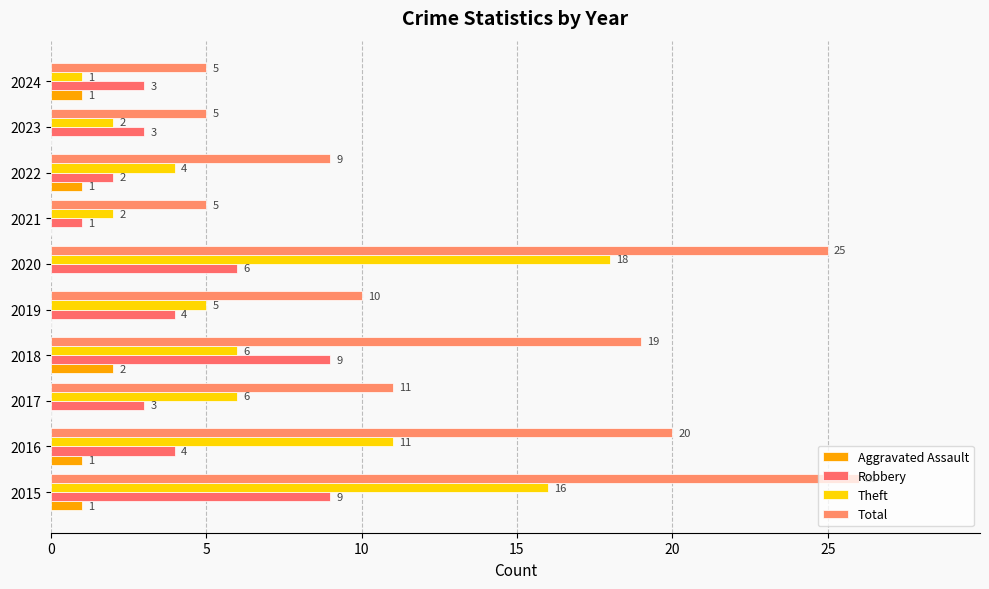

Reading left to right, extract all data points from this chart.

Aggravated Assault: 1	1	0	2	0	0	0	1	0	1
Robbery: 9	4	3	9	4	6	1	2	3	3
Theft: 16	11	6	6	5	18	2	4	2	1
Total: 26	20	11	19	10	25	5	9	5	5